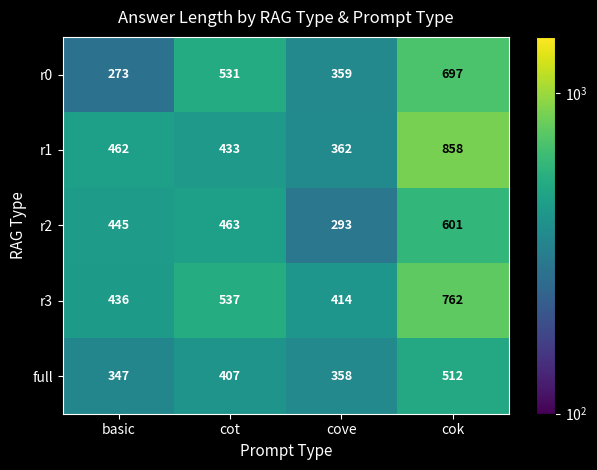

What is the approximate value of r1 at cove, to the nearest 10?

360